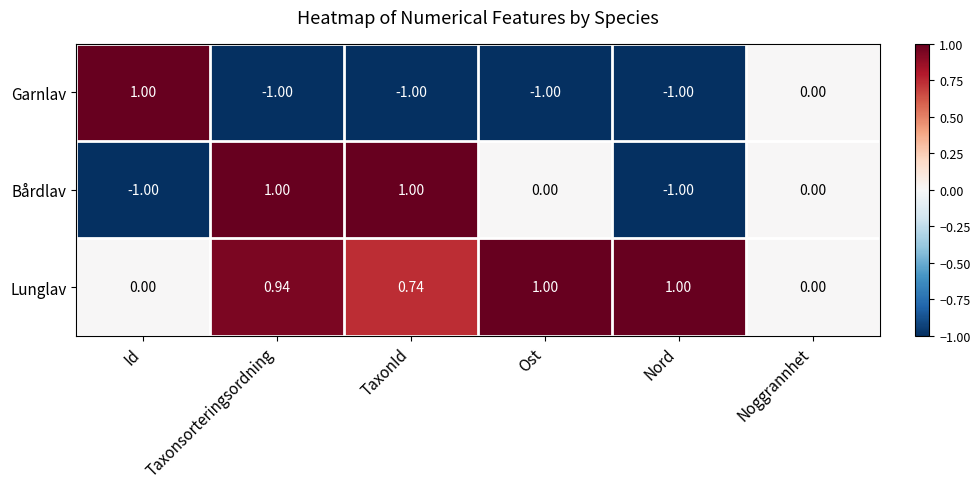

Between TaxonId and Nord, which series saw the biggest shift?

Bårdlav